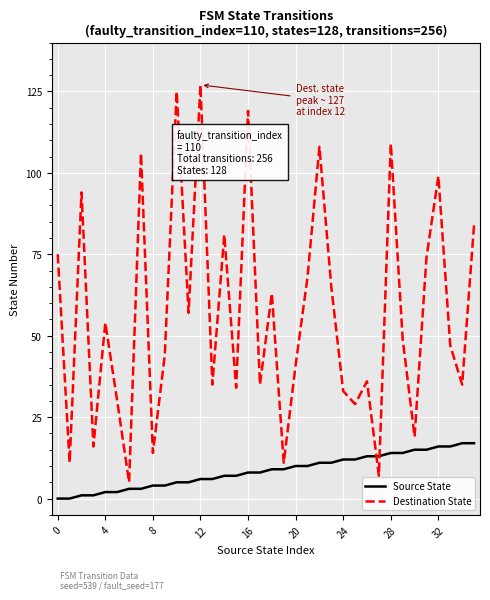

True or false: Destination State and Source State cross at least once.

True